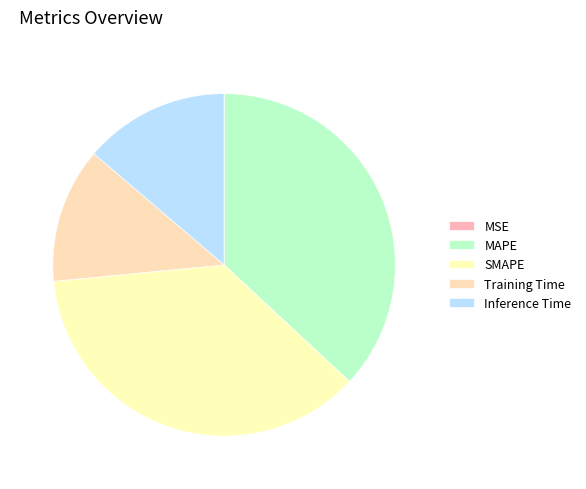

How many segments does this pie chart have?

5